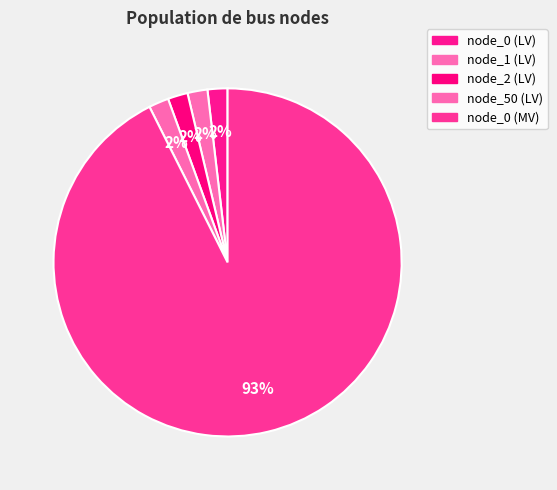

Count the number of slices in the pie.

5